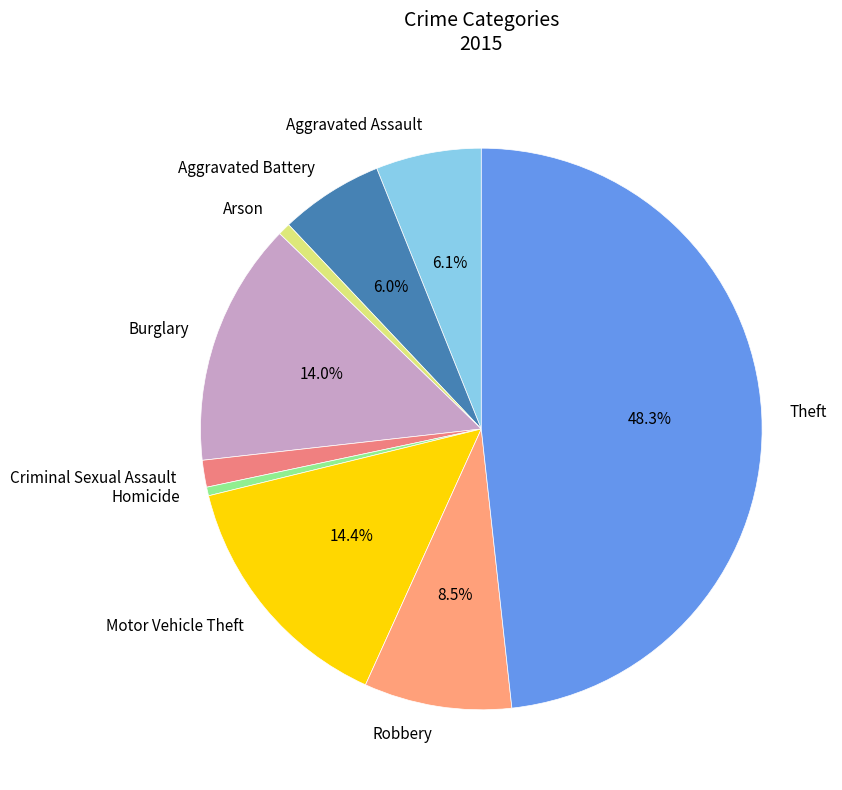

What is the ratio of the value at Arson to the value at Aggravated Assault?

0.1